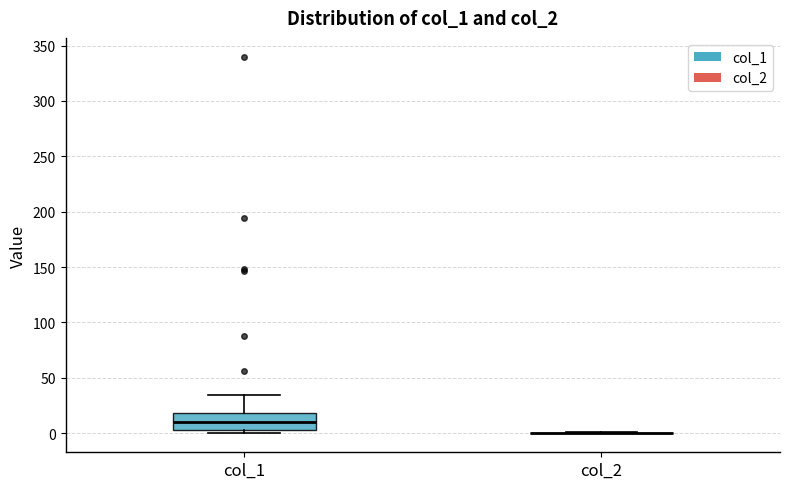

Which box is the tallest, from its lower edge to its upper edge?

col_1